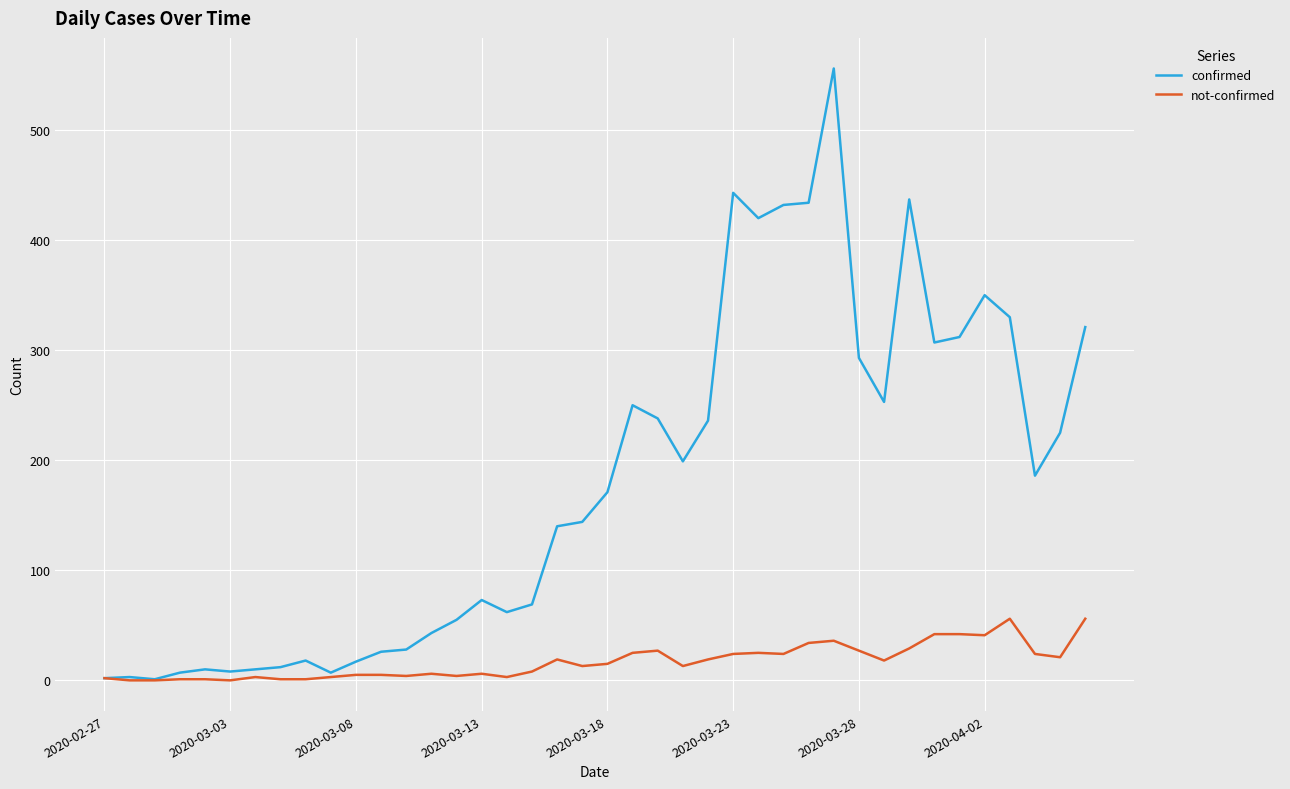

What is the difference between the second highest and minimum values in the not-confirmed series?

56